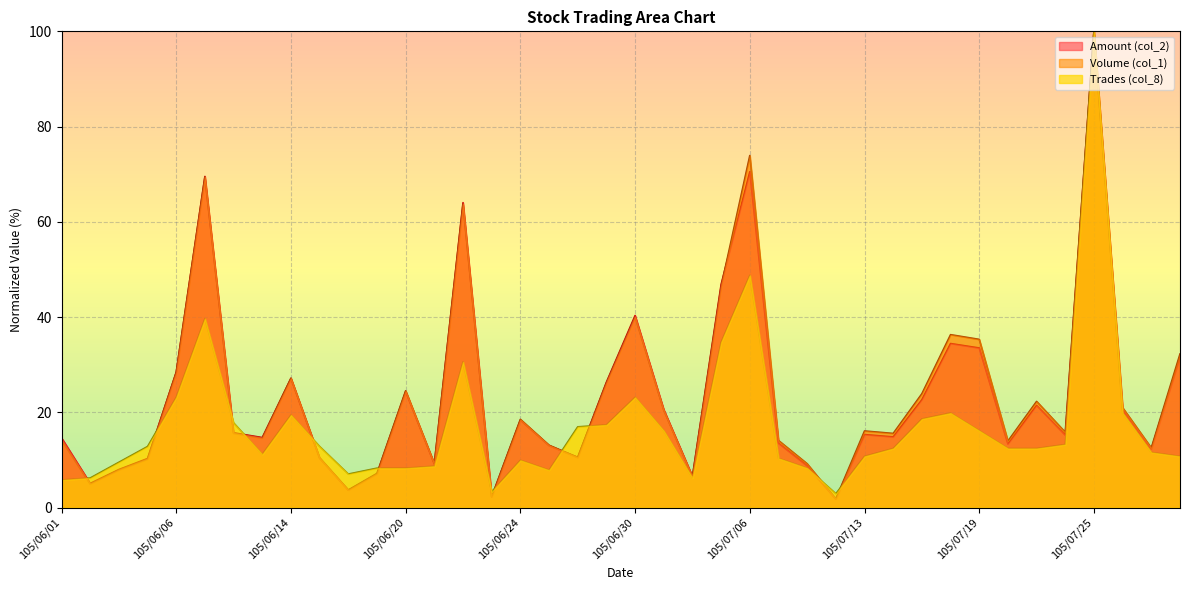

Reading left to right, what are all the values shown in this chart?

Volume (col_1): 14.2	4.9	7.9	10.1	28.4	69.4	15.6	14.6	27.2	10.5	3.7	7.2	24.5	9.2	63.7	2.2	18.5	13.1	10.5	26.2	40.0	20.4	6.4	46.4	73.9	14.1	9.2	1.8	16.1	15.6	23.9	36.3	35.3	14.0	22.3	15.8	100.0	21.0	12.5	32.2
Amount (col_2): 14.6	5.1	8.0	10.3	28.4	69.5	15.7	14.7	27.1	10.4	3.6	7.1	24.4	9.1	64.0	2.2	18.4	13.0	10.5	26.3	40.3	20.5	6.5	46.9	70.5	13.5	8.8	1.8	15.3	14.8	22.6	34.4	33.5	13.3	21.4	15.2	100.0	20.6	12.3	31.5
Trades (col_8): 5.8	6.2	9.5	12.8	23.1	39.7	17.8	11.2	19.4	12.8	7.0	8.3	8.3	8.7	30.6	3.3	9.9	7.9	16.9	17.4	23.1	16.1	6.2	34.7	48.8	10.3	8.3	2.9	10.7	12.4	18.6	19.8	16.1	12.4	12.4	13.2	100.0	19.8	11.6	10.7